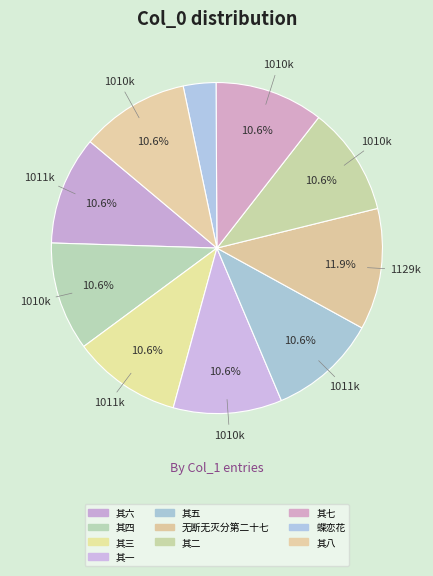

Approximately how many times larger is the value at 其三 compared to 其五?

1.0